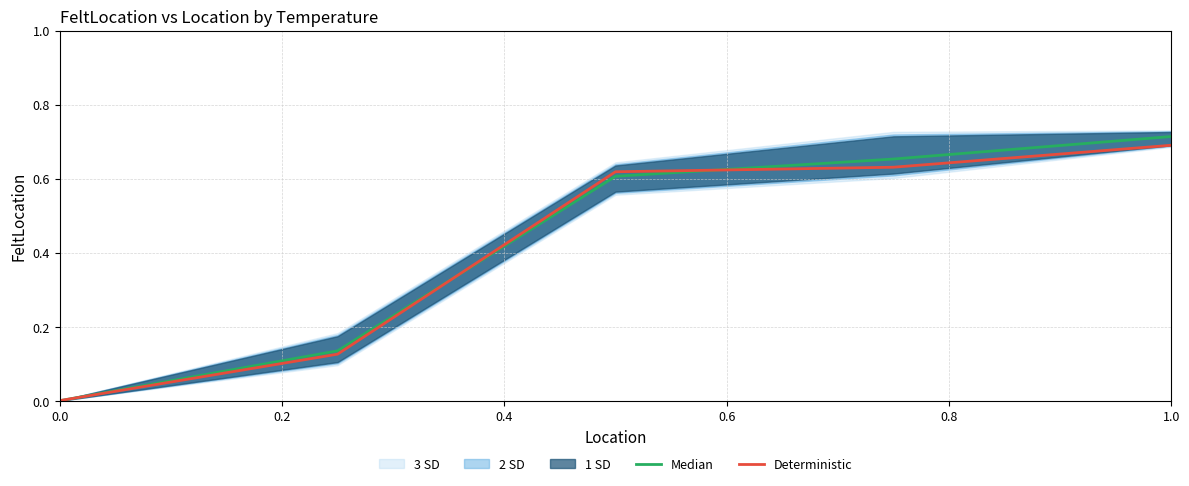

The Median series shows 0.0 at 0.0. True or false?

True